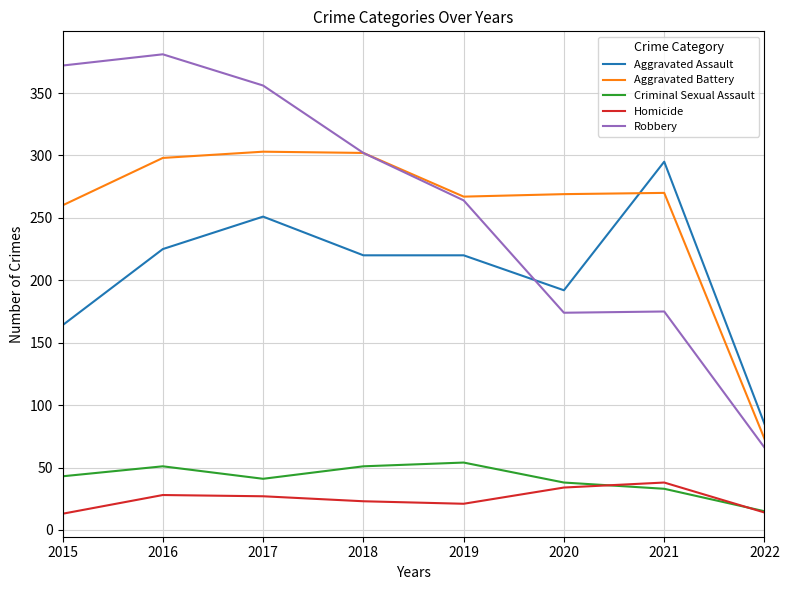

Which series changed the most between 2020 and 2022?

Aggravated Battery